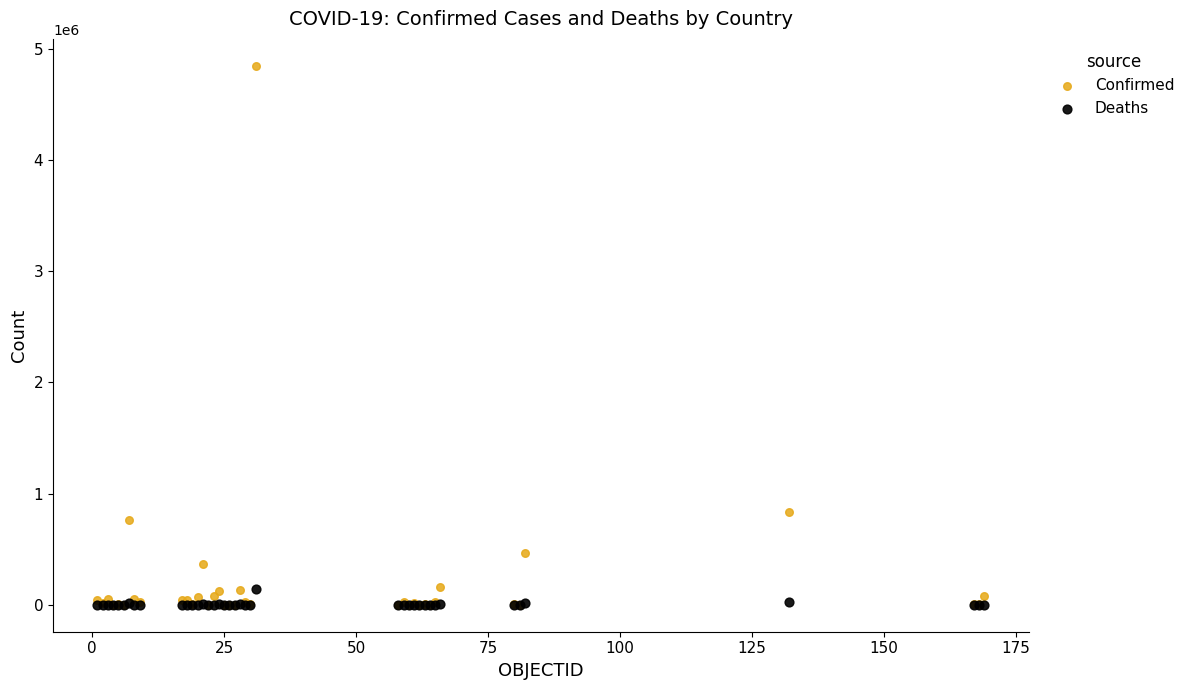

In the Confirmed series, what Y value is closest to 2423599?

835339